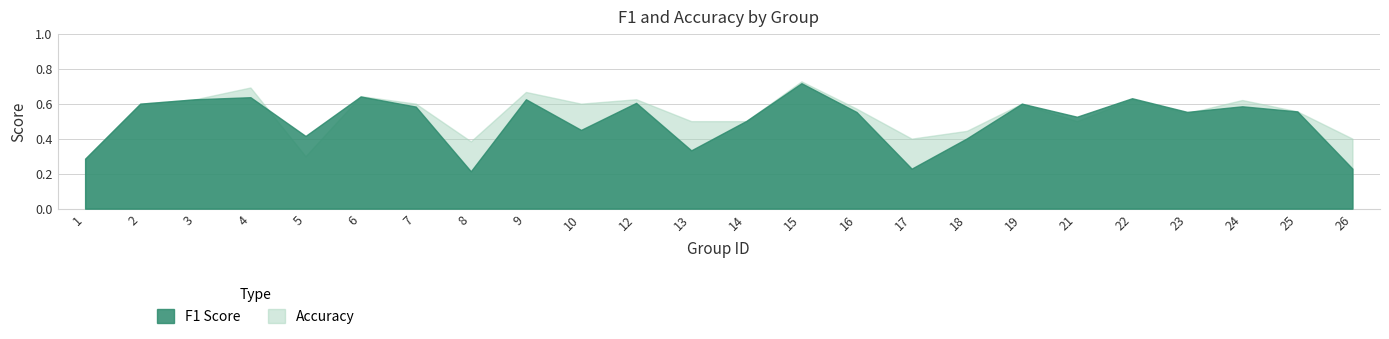

At which category does f1 reach its first local valley?

5